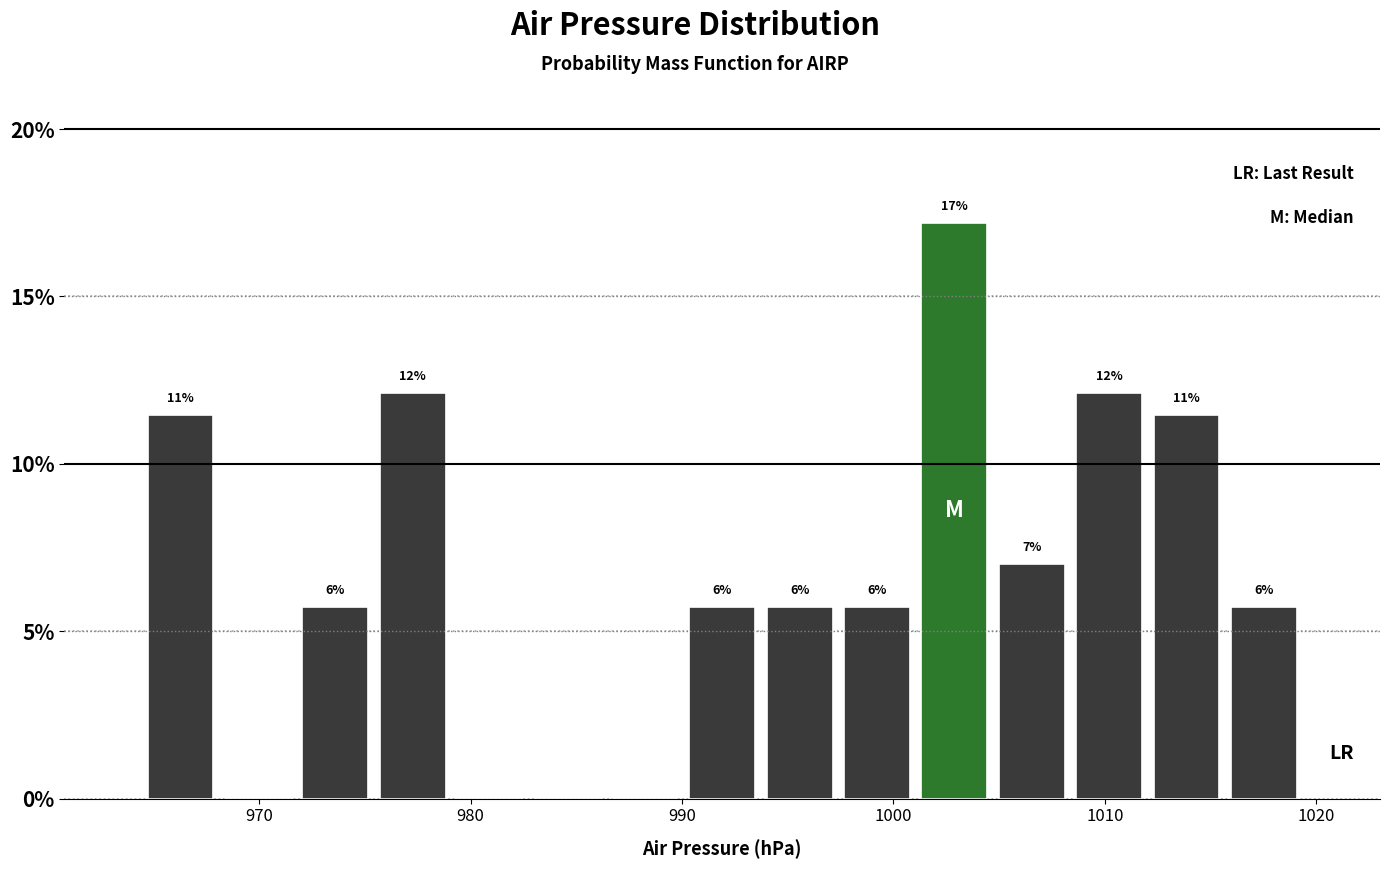

Around what value on the x-axis is the tallest bar? Give the approximate position of its centre, as read against the axis.

1003